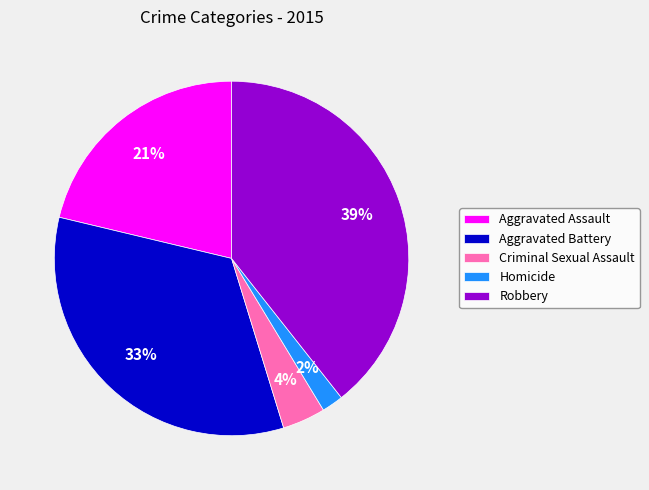

What is the ratio of the value at Criminal Sexual Assault to the value at Homicide?

2.0